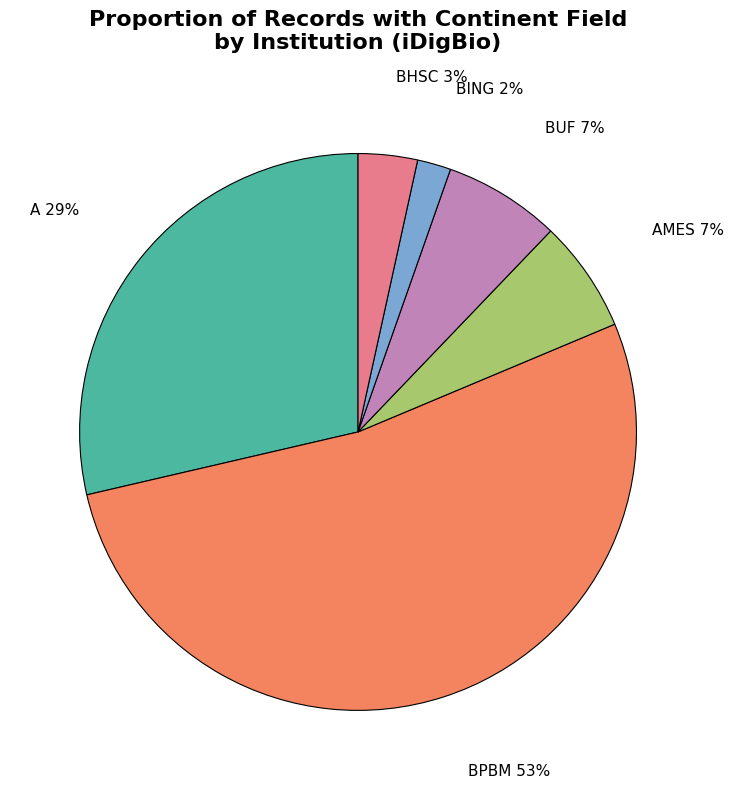

Which has a higher value, BHSC or BUF?

BUF